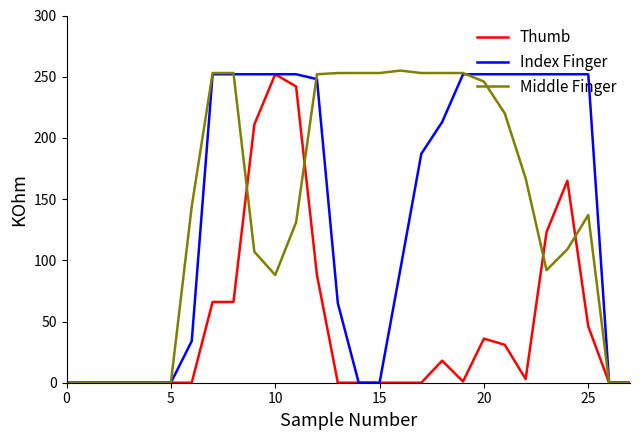

What are all the series names shown in the legend?

Thumb, Index Finger, Middle Finger